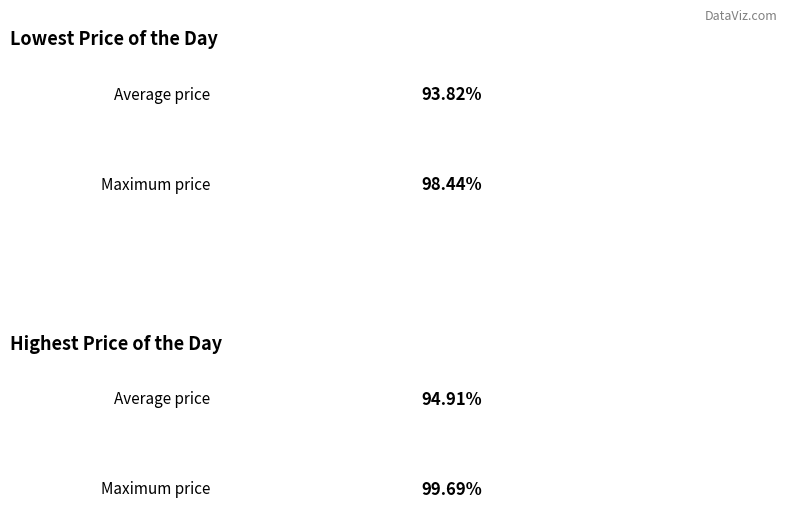

Which series has the largest total across all categories?

Highest Price of the Day